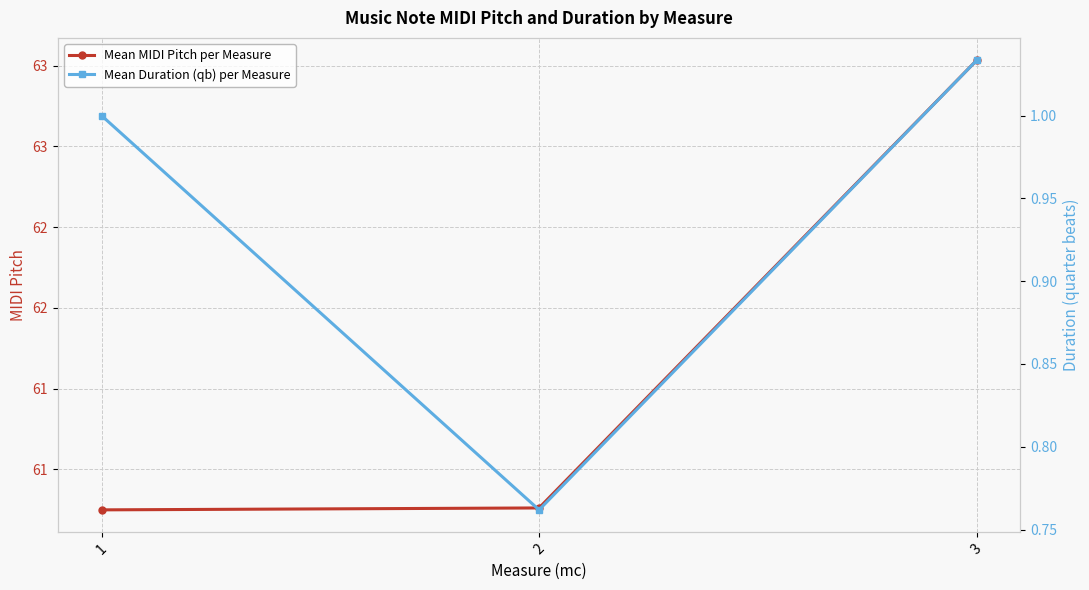

What is the difference between the maximum and second lowest values in the Mean MIDI Pitch per Measure series?

2.8